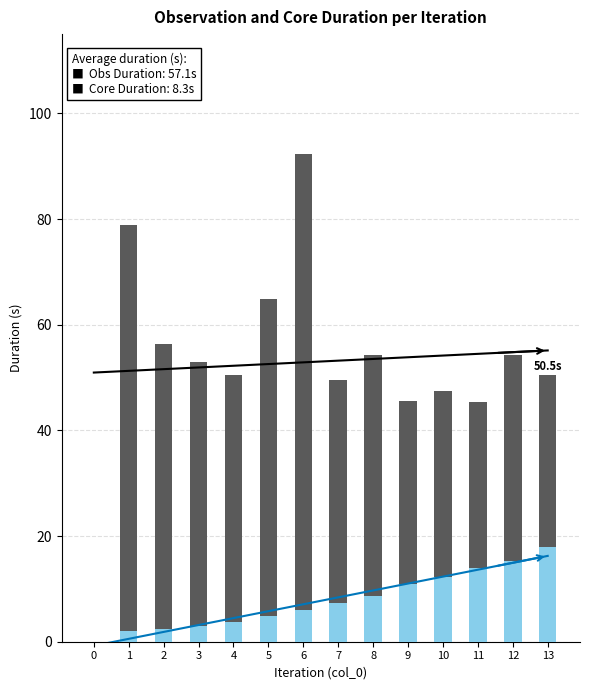

True or false: Core Optimization Duration (s) has a value of 6.2 at 4.

False